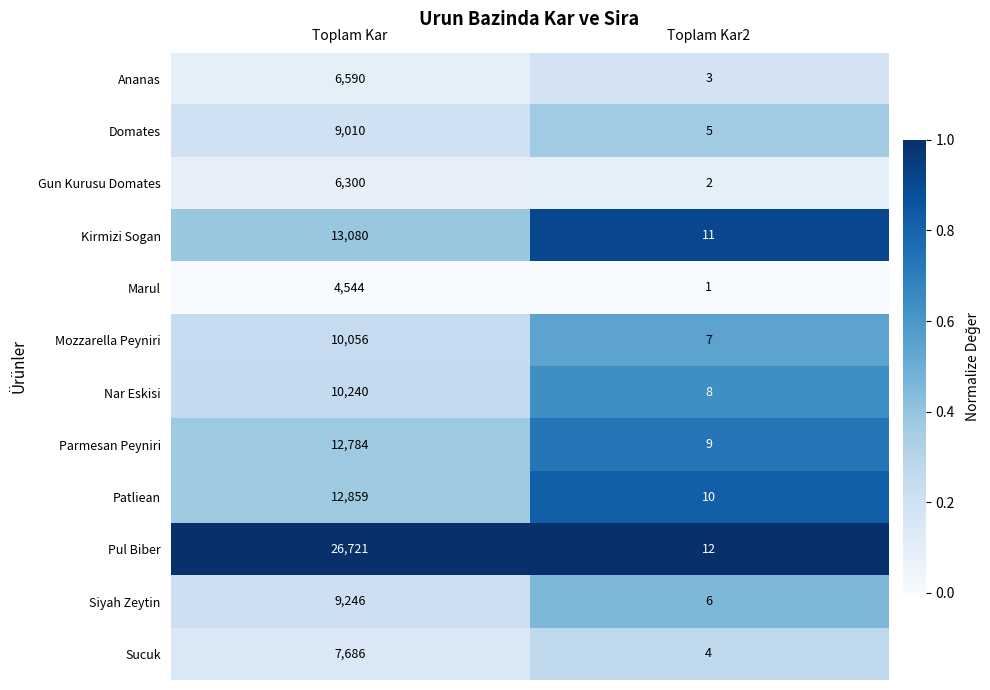

What is the approximate value of Mozzarella Peyniri at Toplam Kar, to the nearest 100?

10100